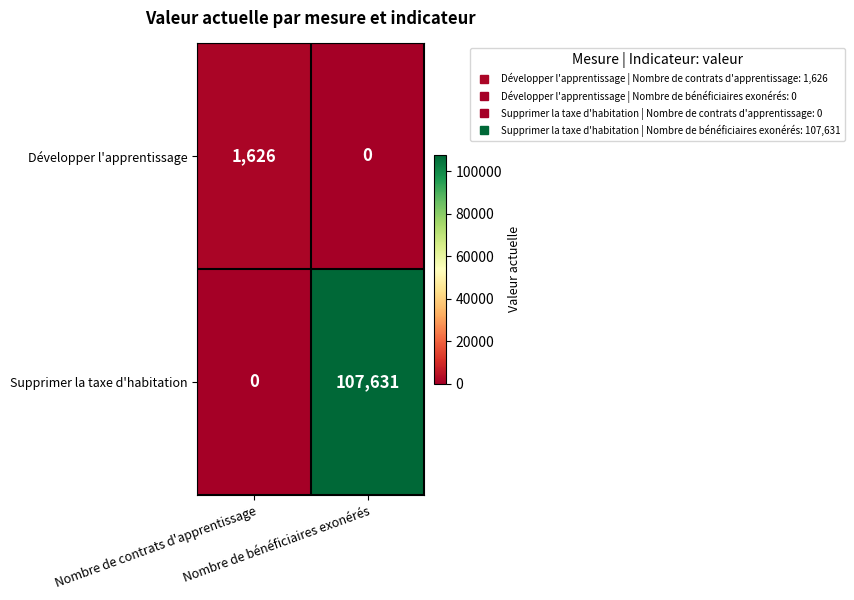

What is the spread (max minus min) of values at Nombre de bénéficiaires exonérés?

107631